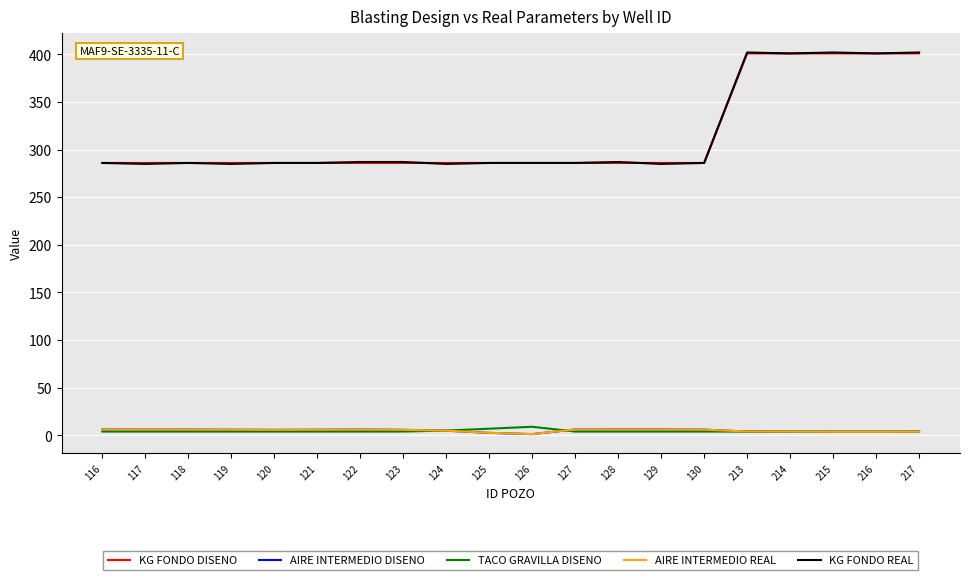

Is the value of KG FONDO DISENO at 216 greater than the value of AIRE INTERMEDIO DISENO at 120?

Yes